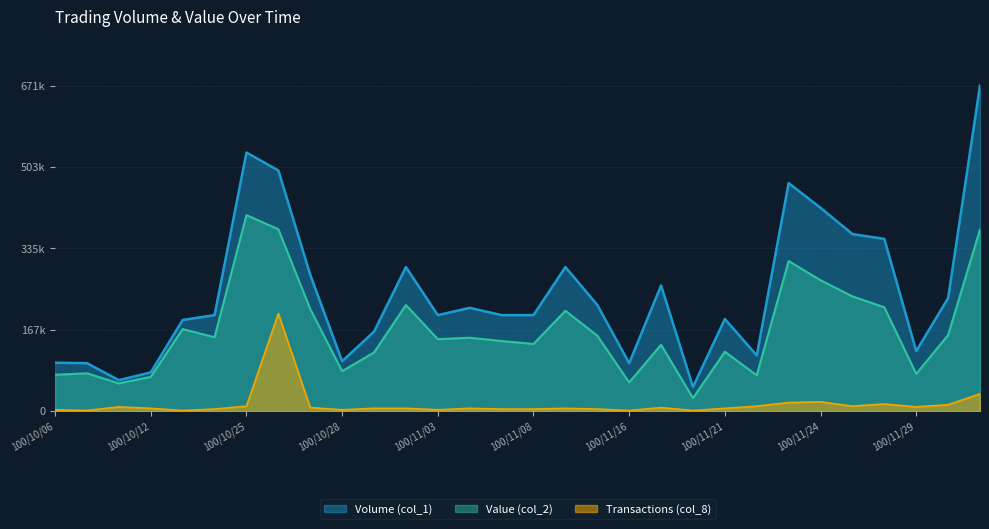

True or false: Value (col_2) has a value of 180588.2 at 100/11/21.

False